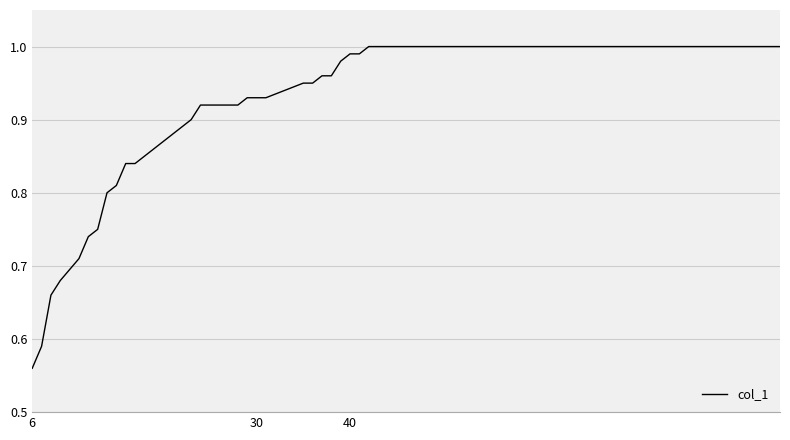

What is the difference between the maximum and minimum values?

0.4